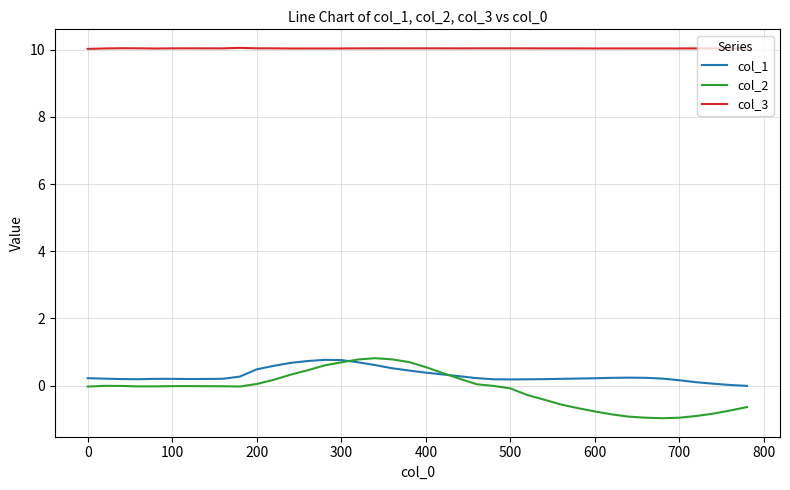

Which series has the largest total across all categories?

col_3